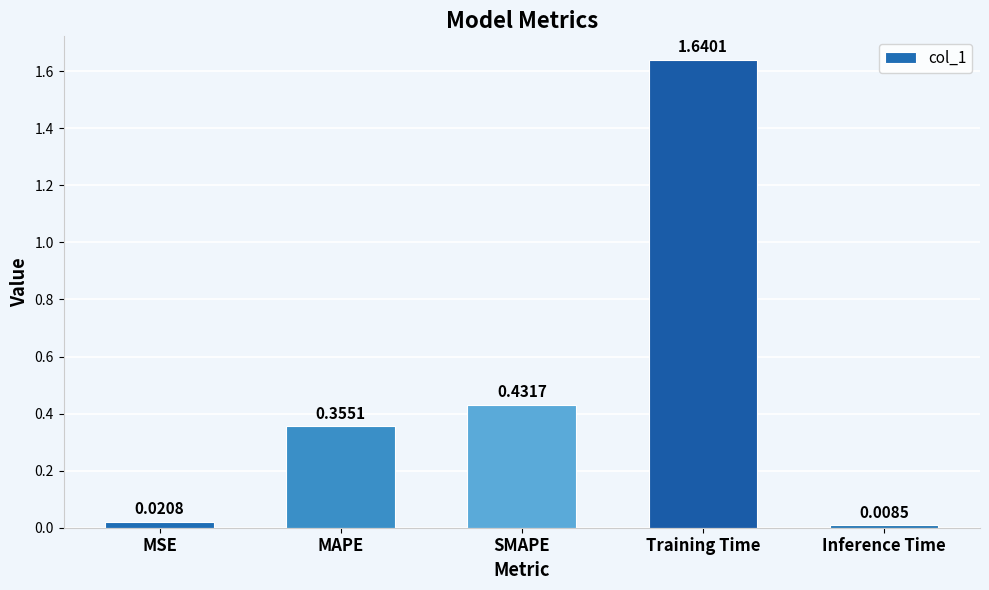

At which category does the chart reach its peak across all series?

Training Time